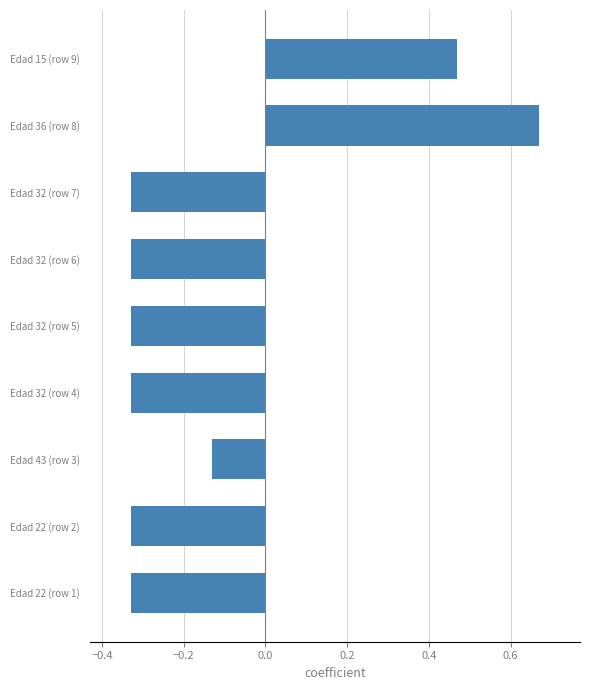

Which label corresponds to the largest value in the chart?

Edad 36 (row 8)